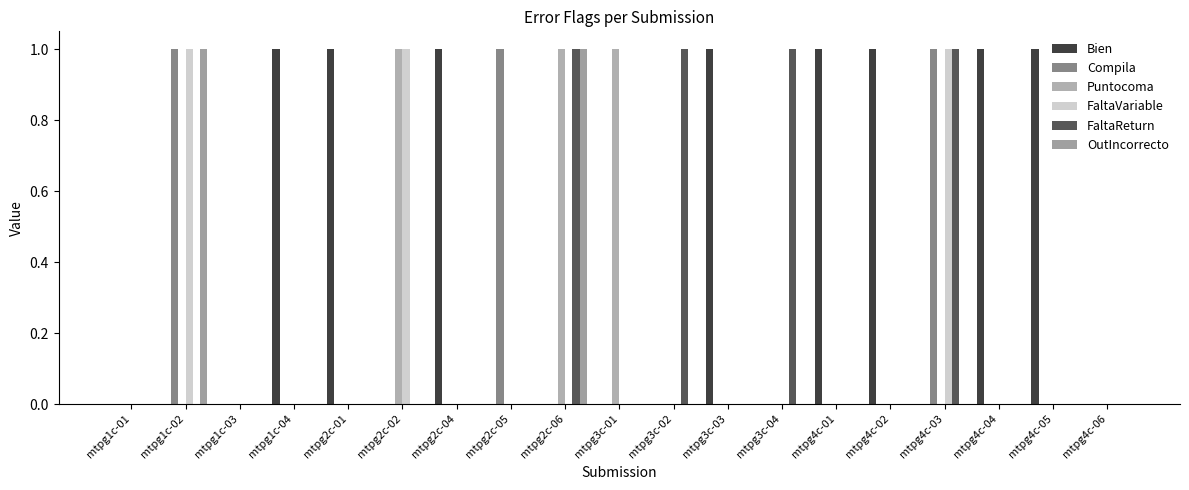

What is the label of the 17th bar from the right?

mtpg1c-03